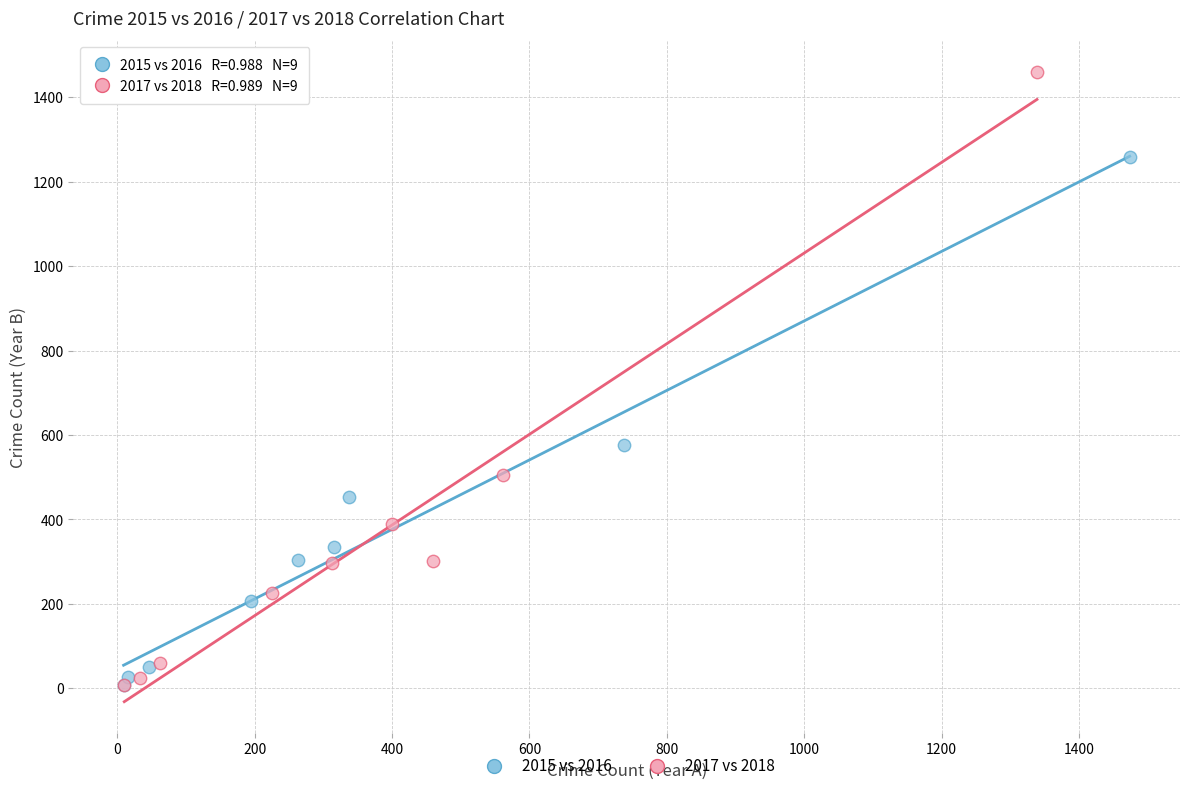

Which series has the widest spread of Y values?

2017 vs 2018